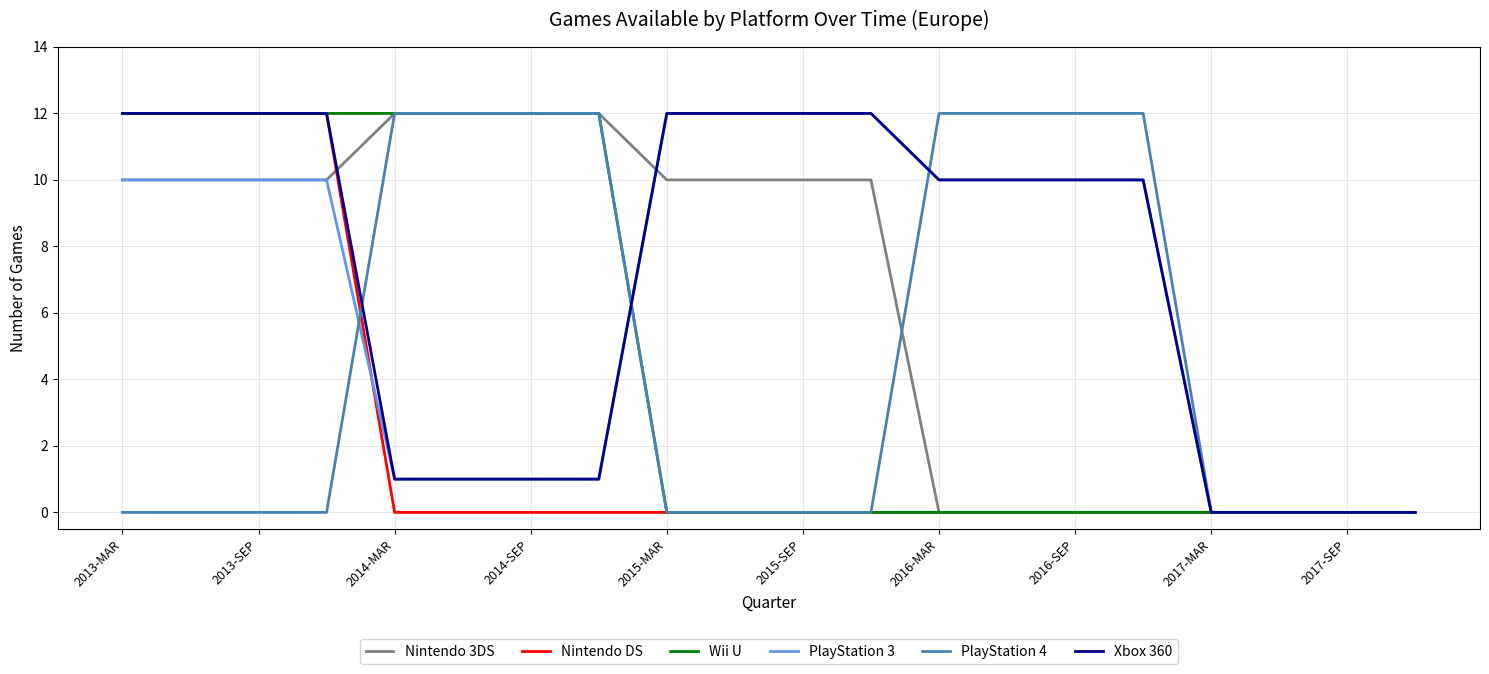

Which series has the largest total across all categories?

Xbox 360